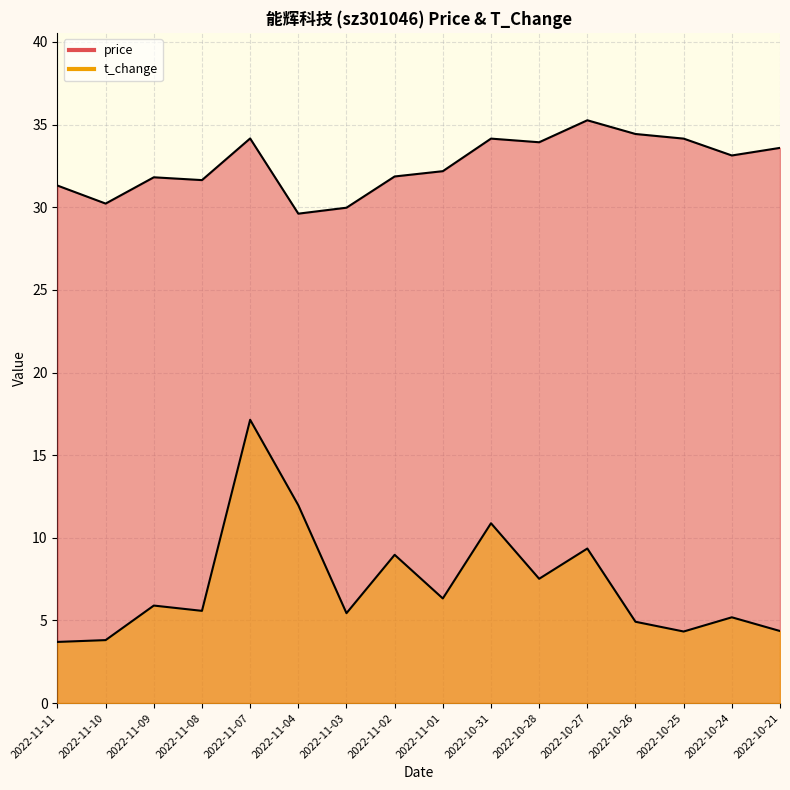

What is the total value across all series at 2022-11-11?

35.0